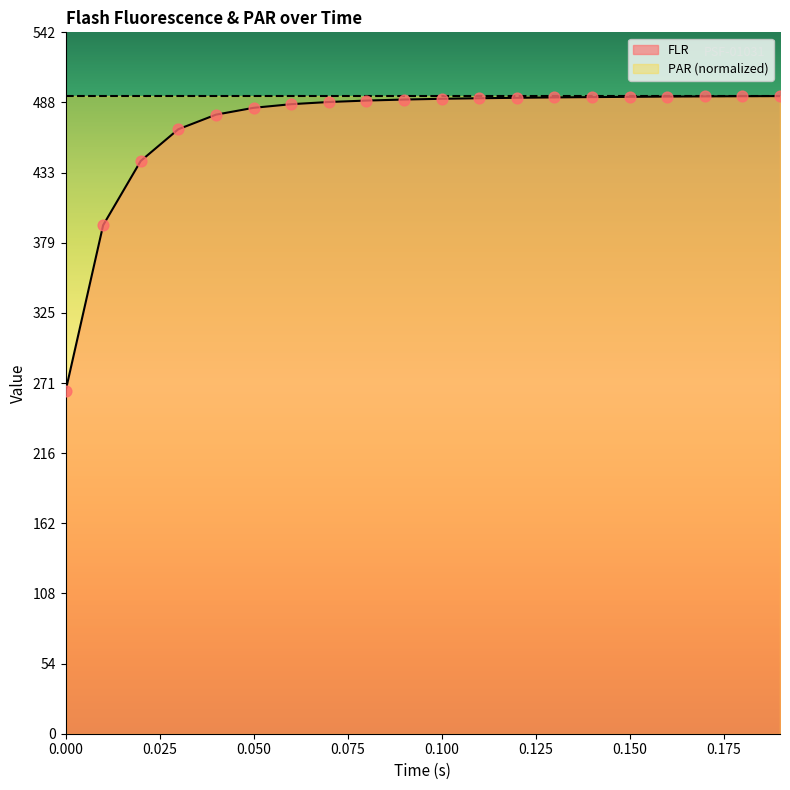

What is the change in value from 0.08 to 0.09?

+0.8